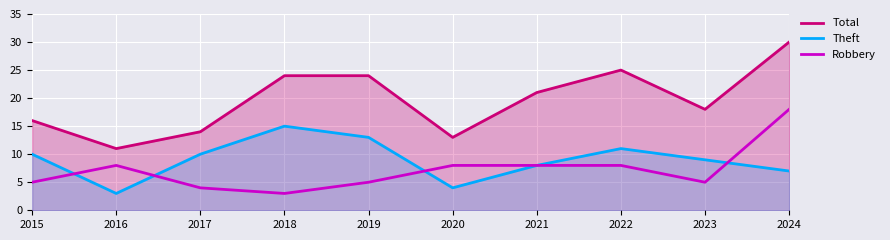

Where is the first local minimum for Robbery?

2018